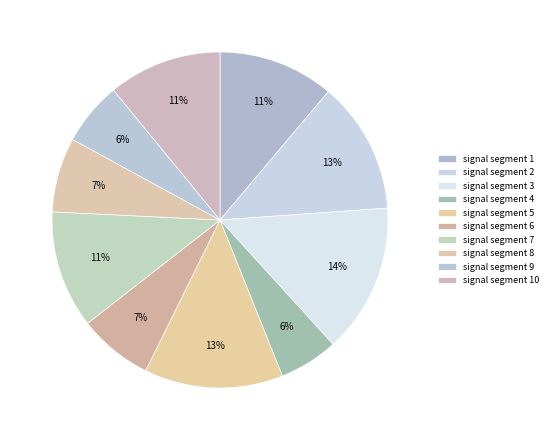

To the nearest percent, what is the average slice percentage?

10%